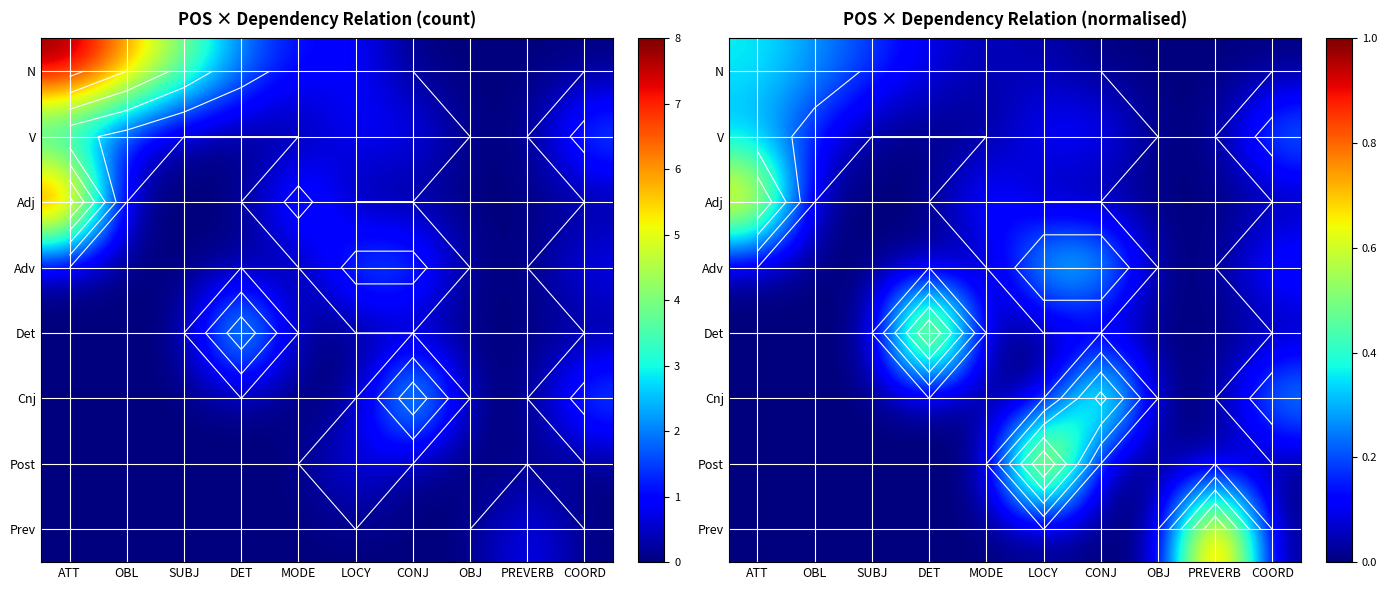

What is the total value across all series at ATT?

1.4